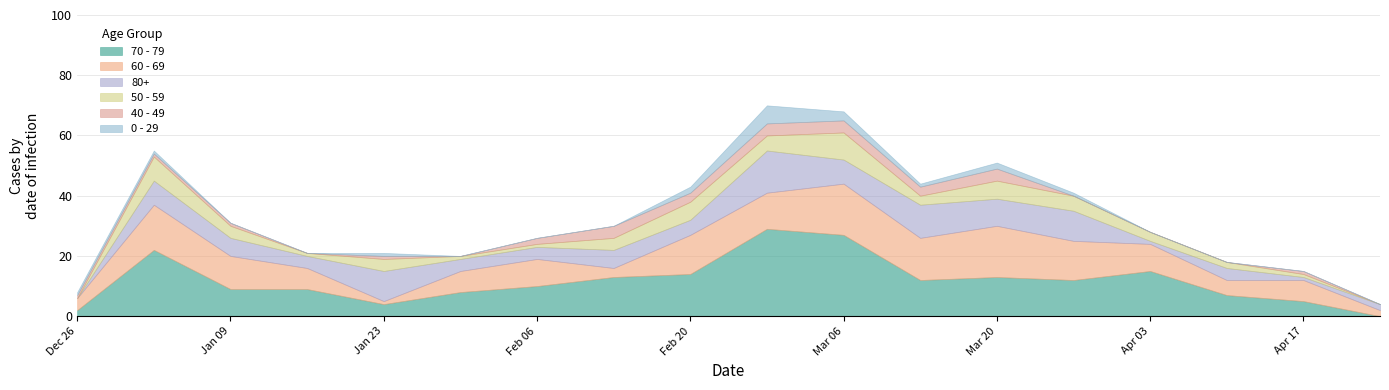

What is the sum of the 80+ values at 2023-03-06 and 2022-12-26?

8